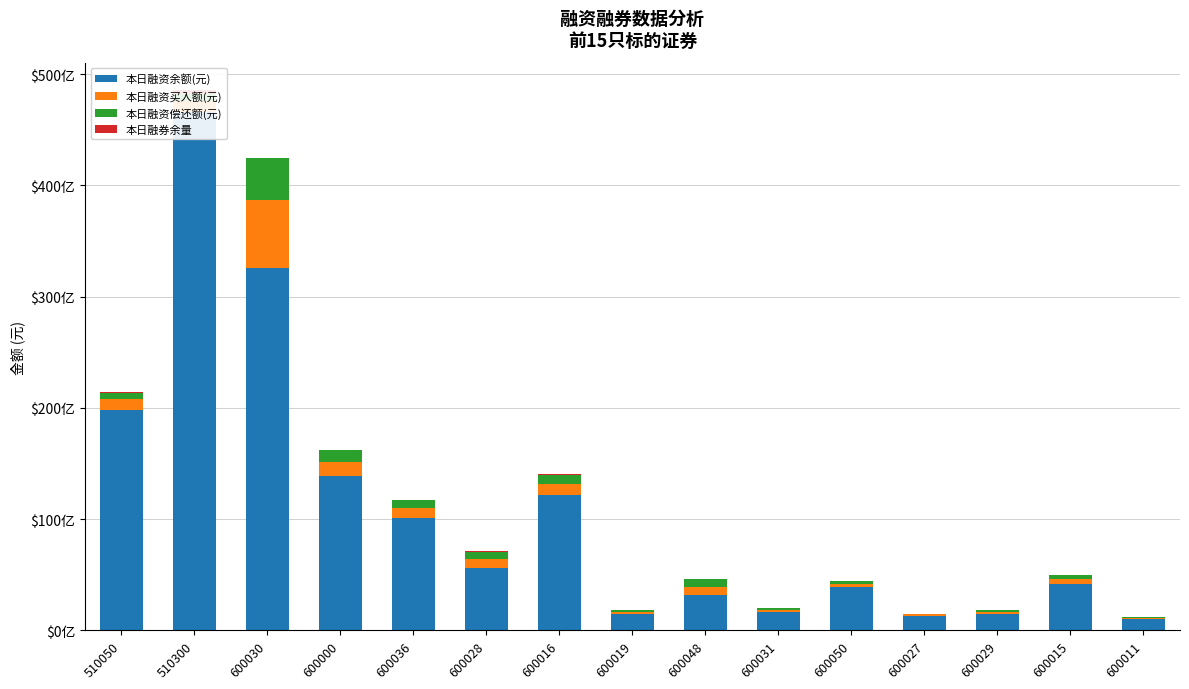

What is the spread (max minus min) of values at 510050?

19680342212